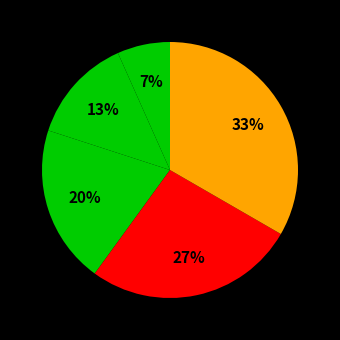

Count the number of slices in the pie.

5